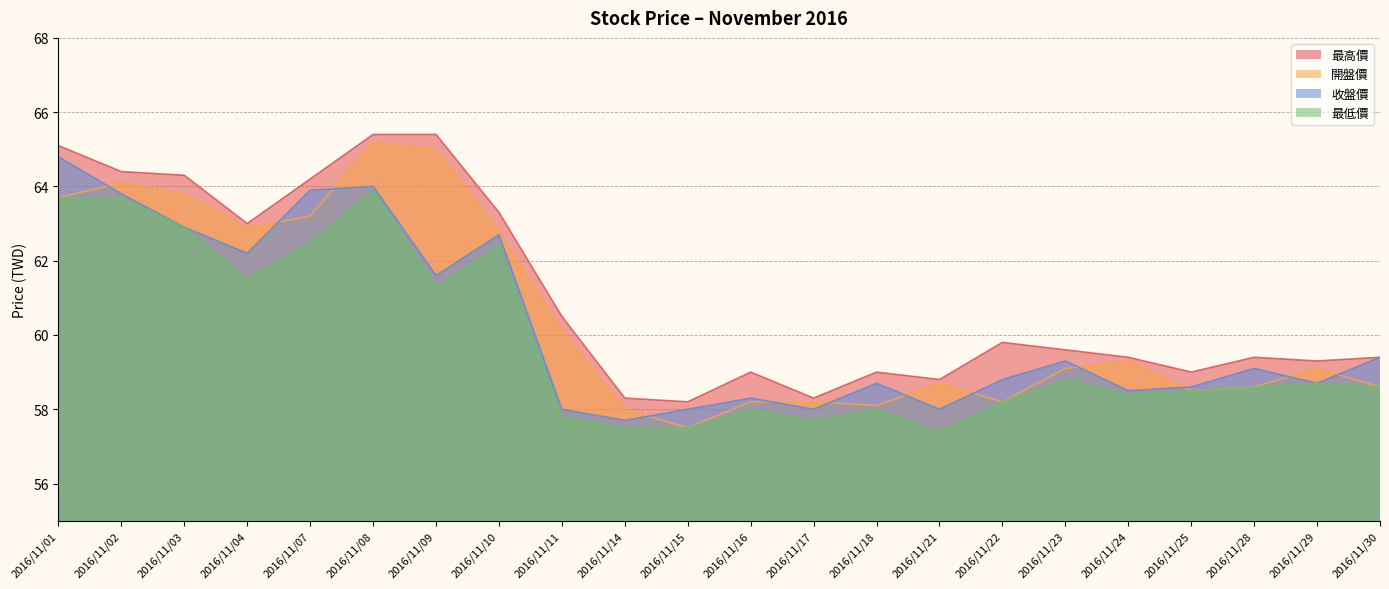

True or false: 最高價 and 收盤價 intersect in this chart.

False